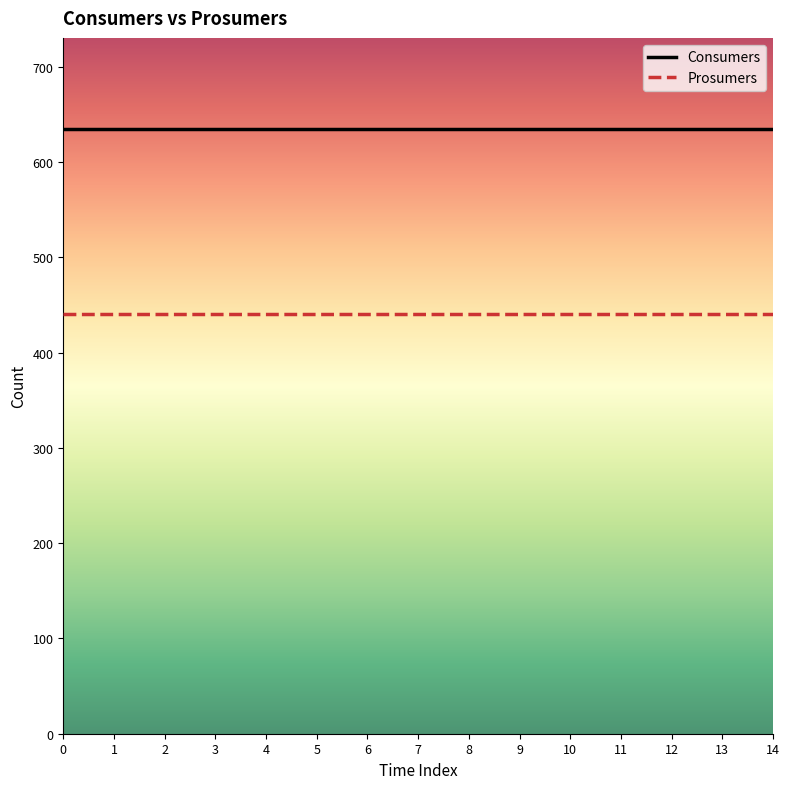

Is it true that Consumers equals 1020 at 12?

False